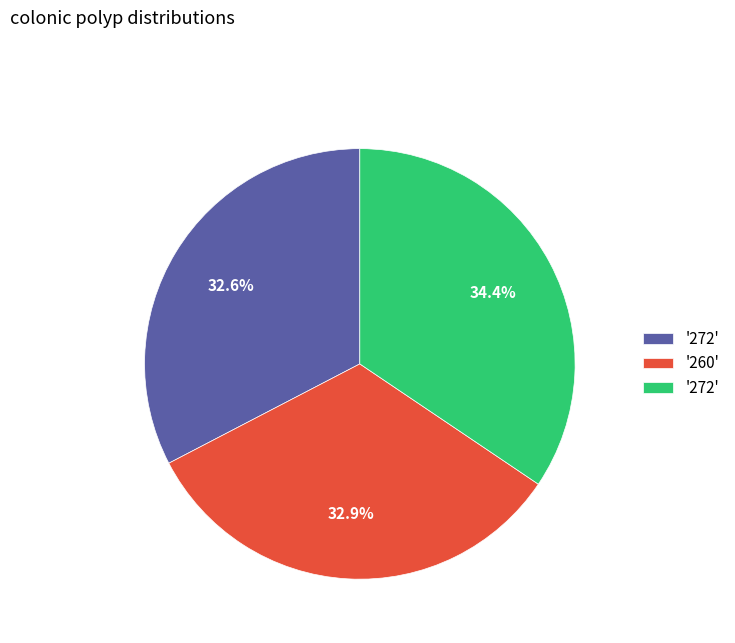

Is there any slice that represents more than half of the pie?

No